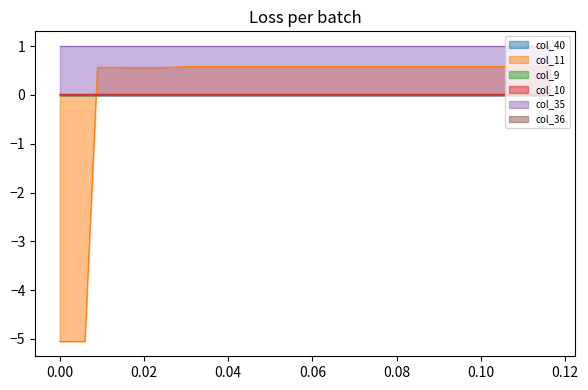

The value of col_10 at 3 is 0.0. True or false?

False